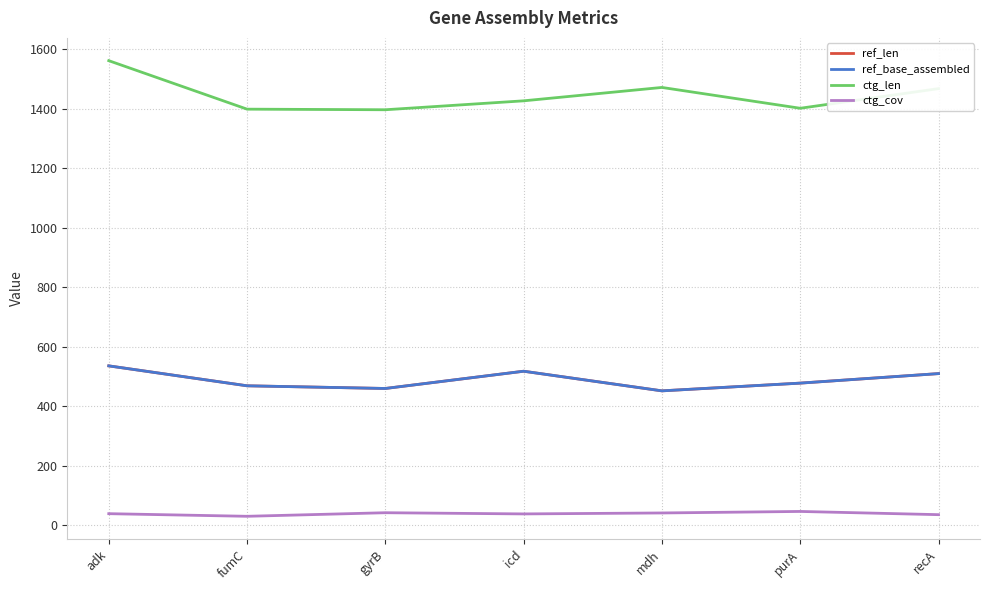

Is this an area chart (filled region under the line)?

No